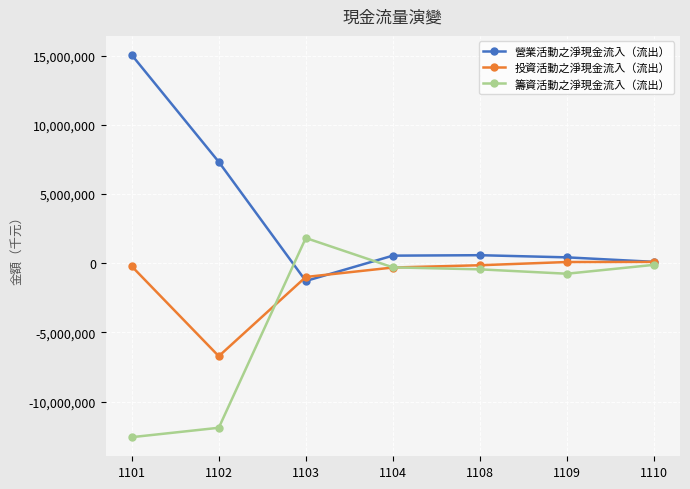

What is the sum of all 投資活動之淨現金流入（流出） values?

-8199357